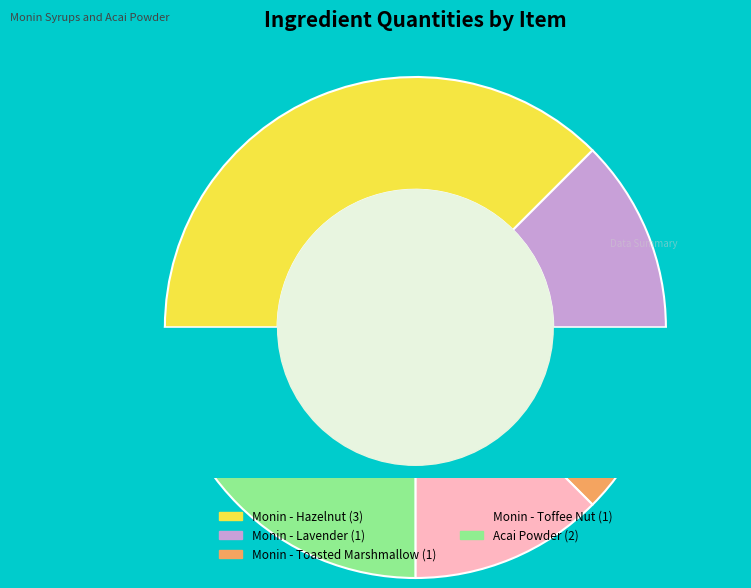

Rank the categories by value from highest to lowest.

Monin - Hazelnut, Acai Powder, Monin - Lavender, Monin - Toasted Marshmallow, Monin - Toffee Nut